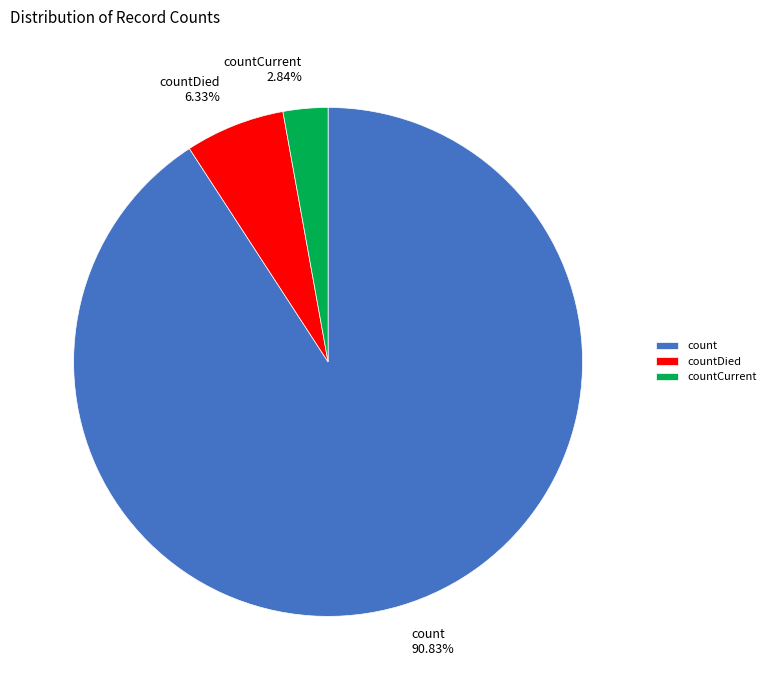

Is count the majority of the pie?

Yes